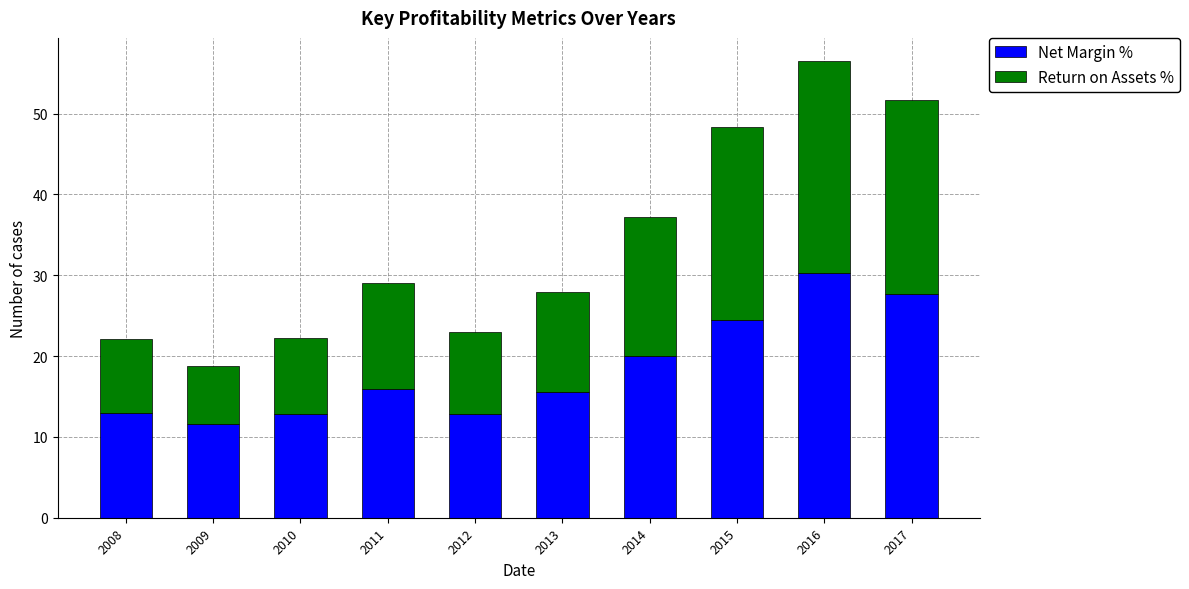

What is the sum of the Net Margin % values at 2013 and 2014?

35.5